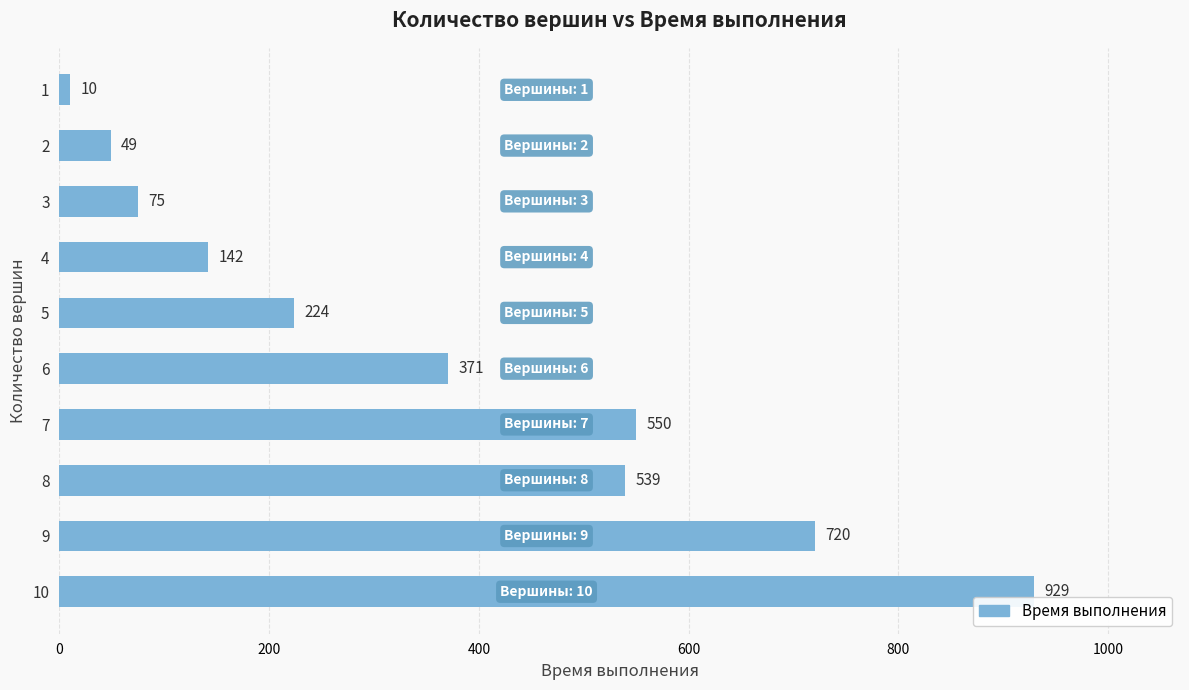

Rank the categories by value from lowest to highest.

1, 2, 3, 4, 5, 6, 8, 7, 9, 10